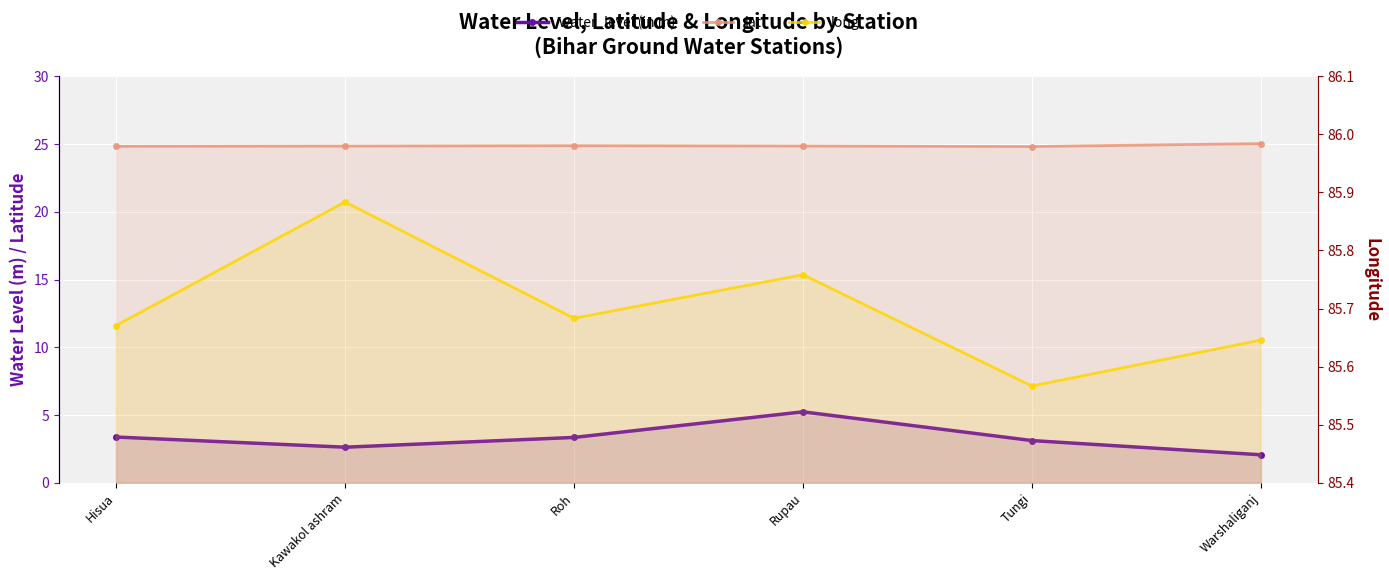

True or false: water_level (in m) has a value of 3.4 at Roh.

True